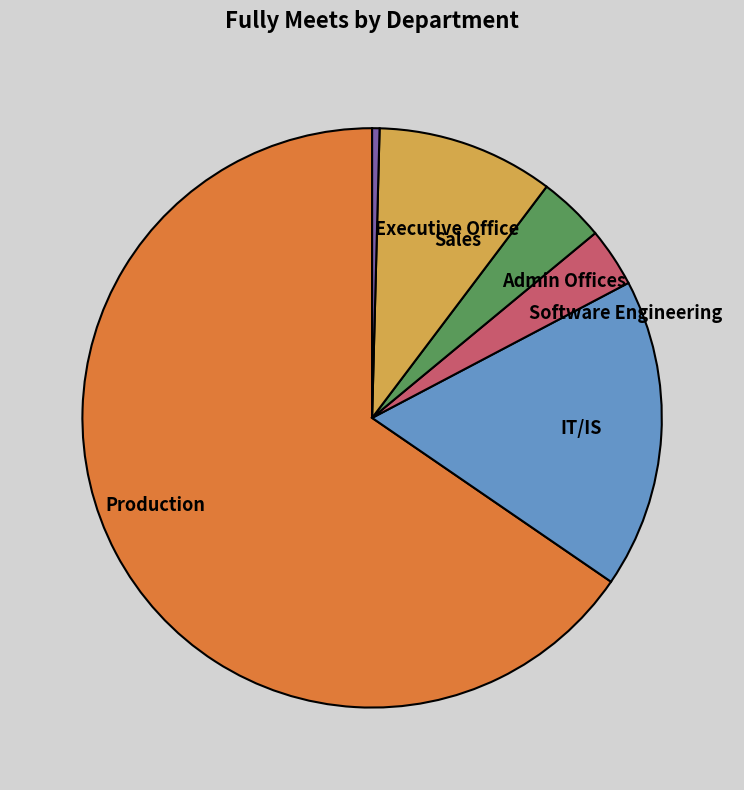

Is Production the majority of the pie?

Yes